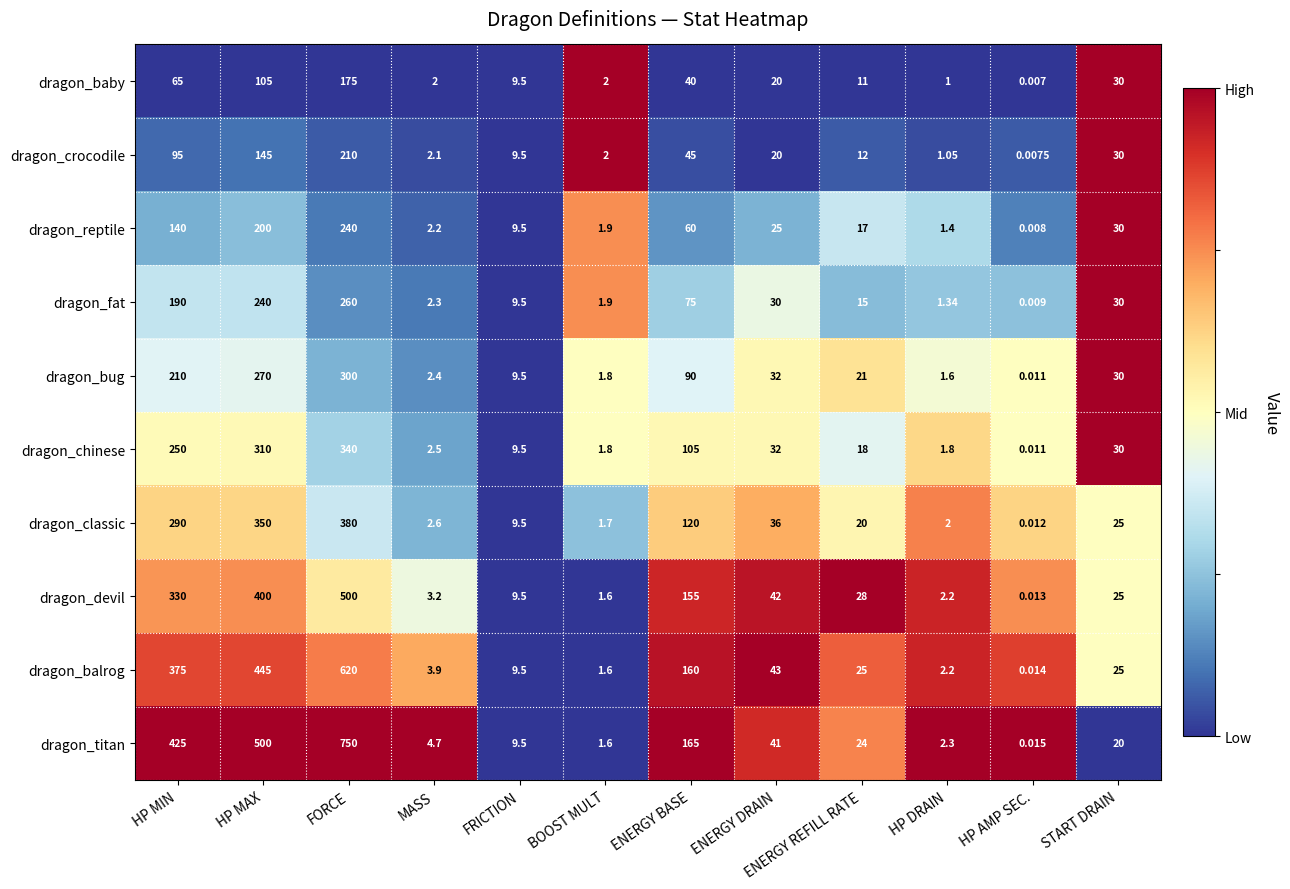

At how many categories does at least one series exceed 0?

12